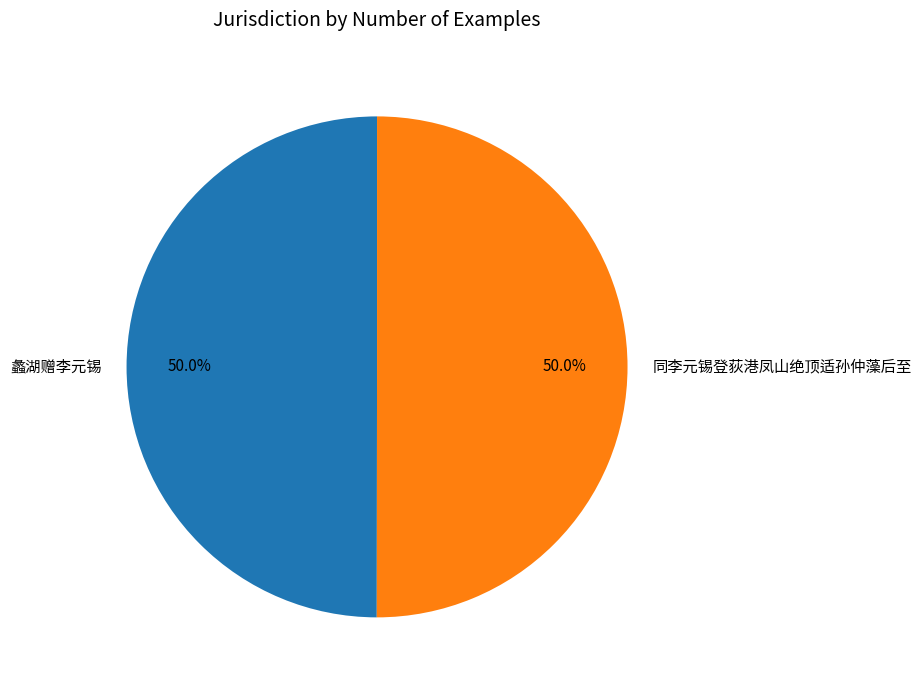

Approximately how many times larger is the value at 蠡湖赠李元锡 compared to 同李元锡登荻港凤山绝顶适孙仲藻后至?

1.0